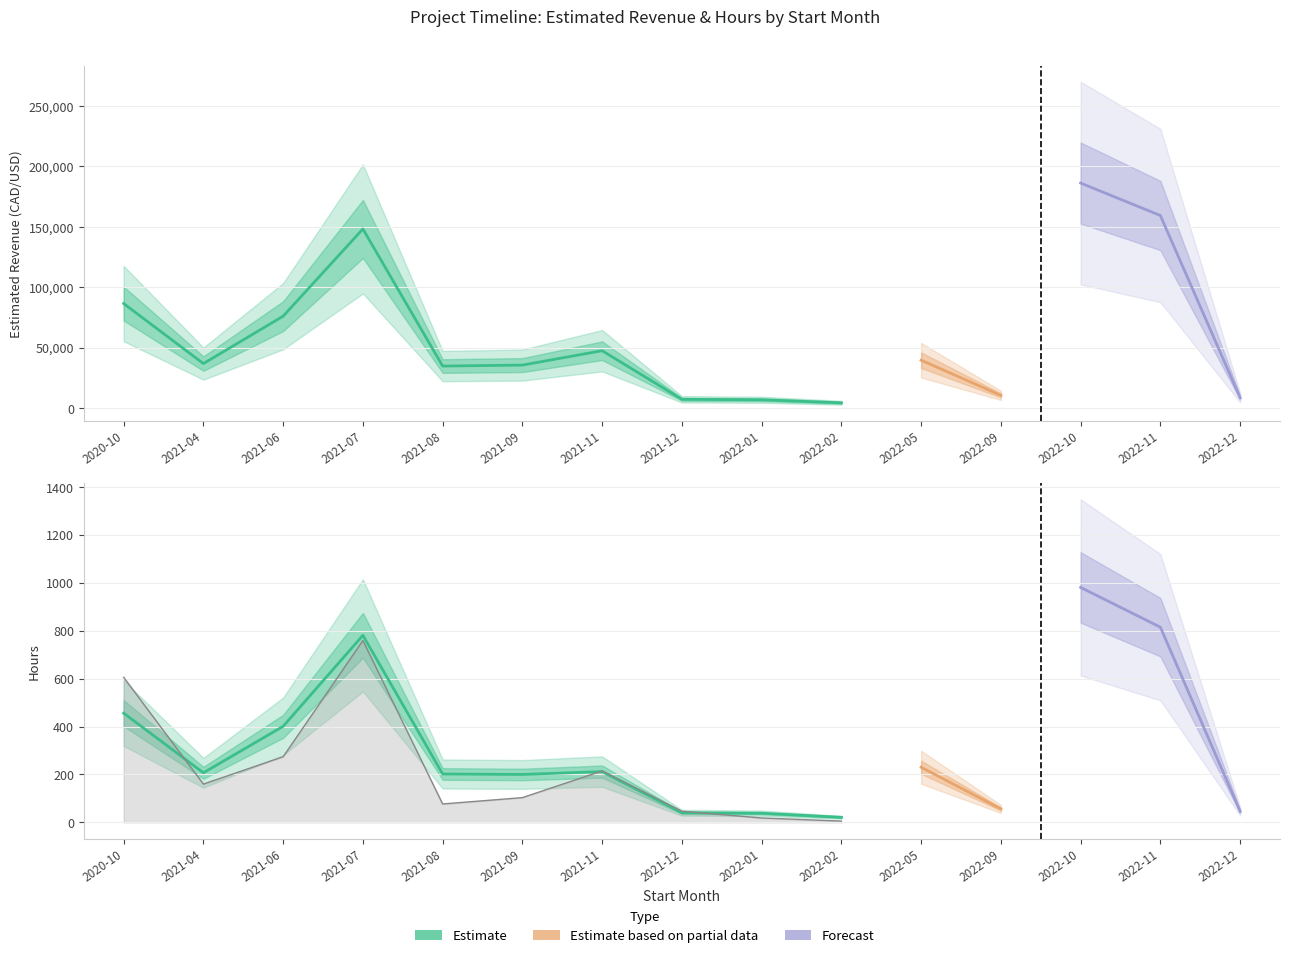

How many lines are shown in the chart?

3